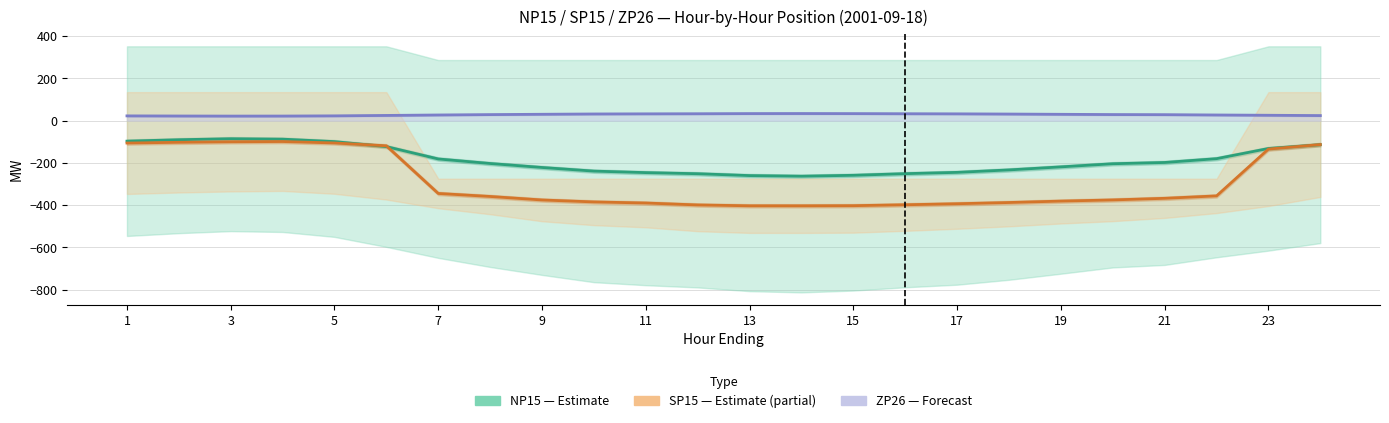

Is it true that ZP26 (Forecast) equals 18.9 at 17?

False